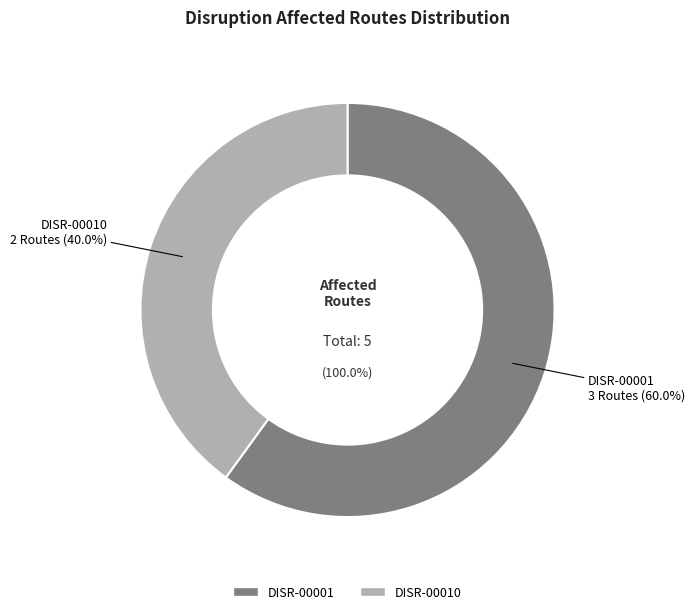

Which slice is the largest?

DISR-00001